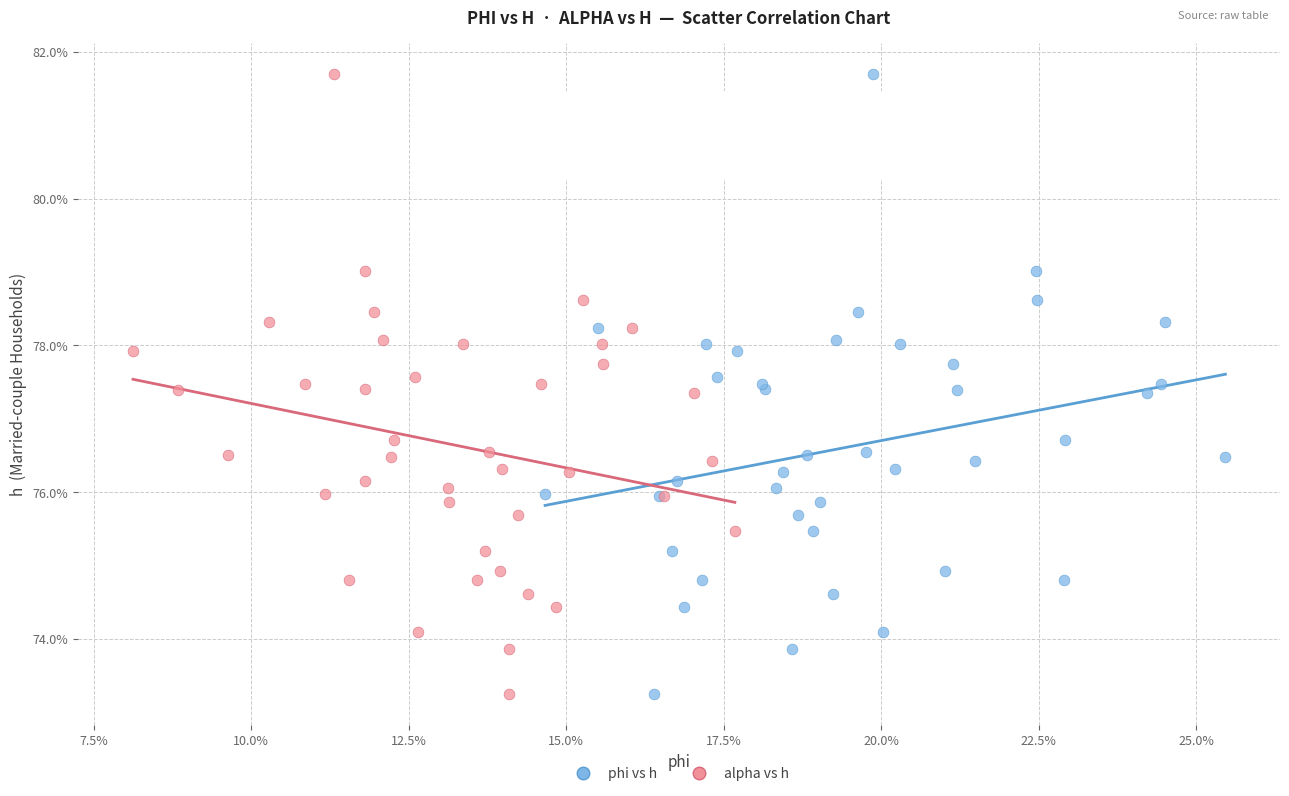

What are all the series names shown in the legend?

phi vs h, alpha vs h